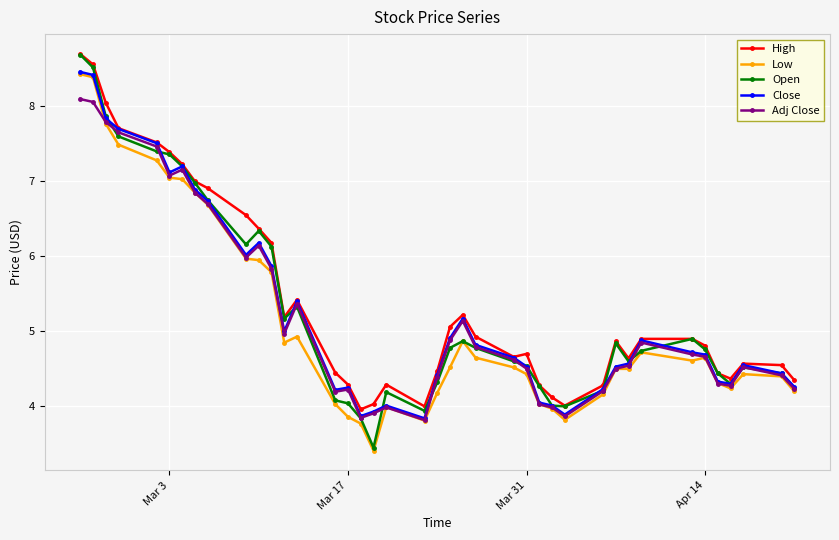

What is the value of the High point at the 1st from the left?

8.7